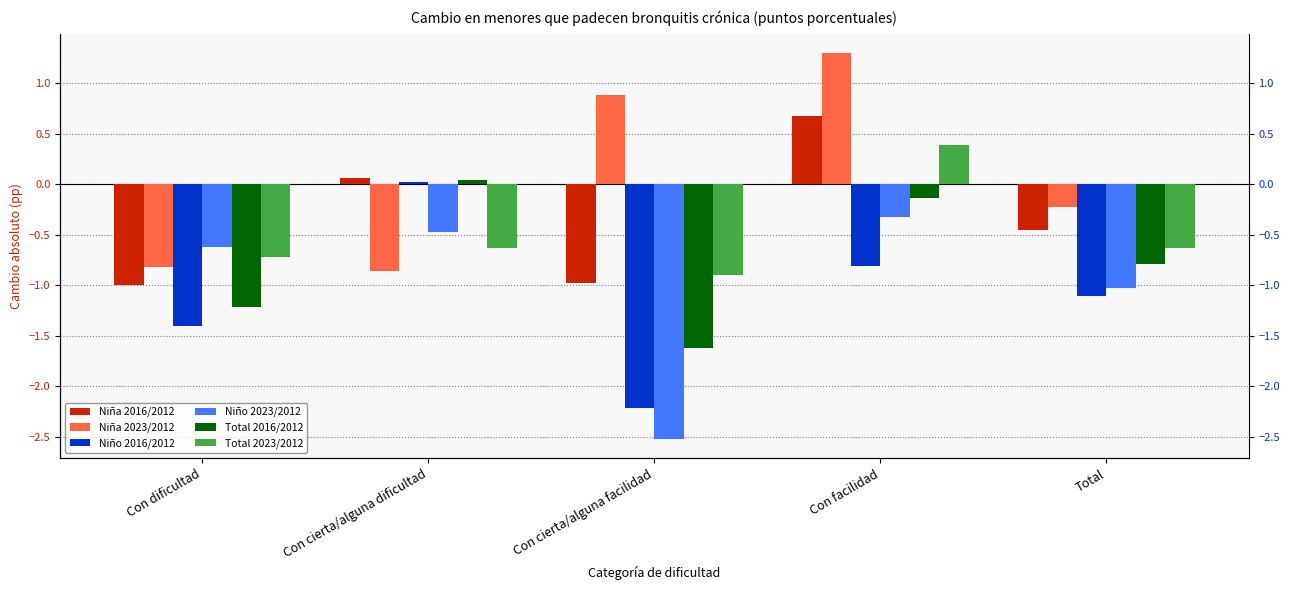

What is the value of the Total 2023/2012 bar at the 5th from the left?

-0.6